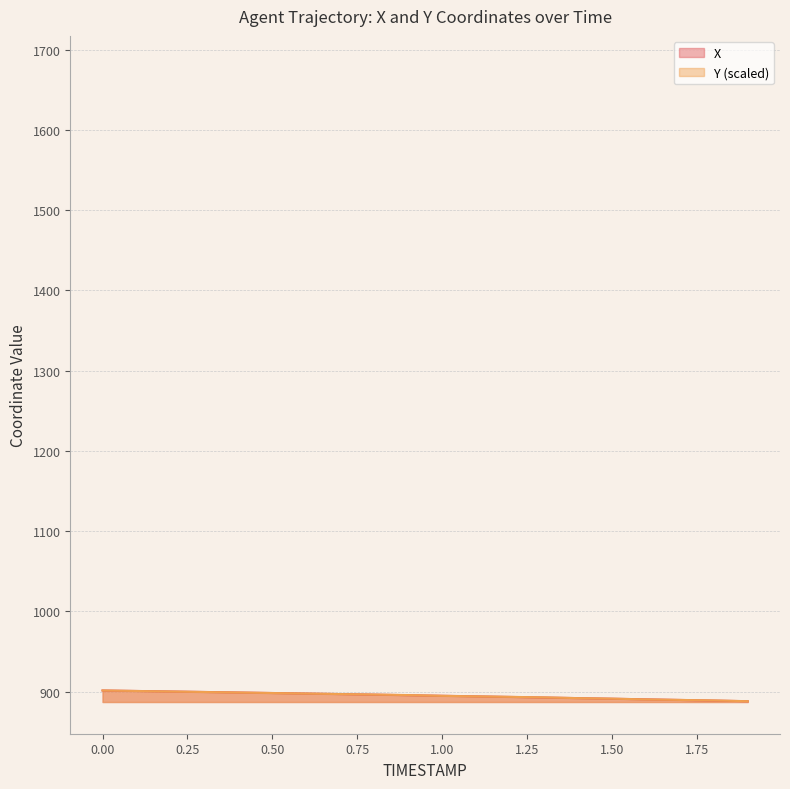

What is the highest value of the Y series?

901.4